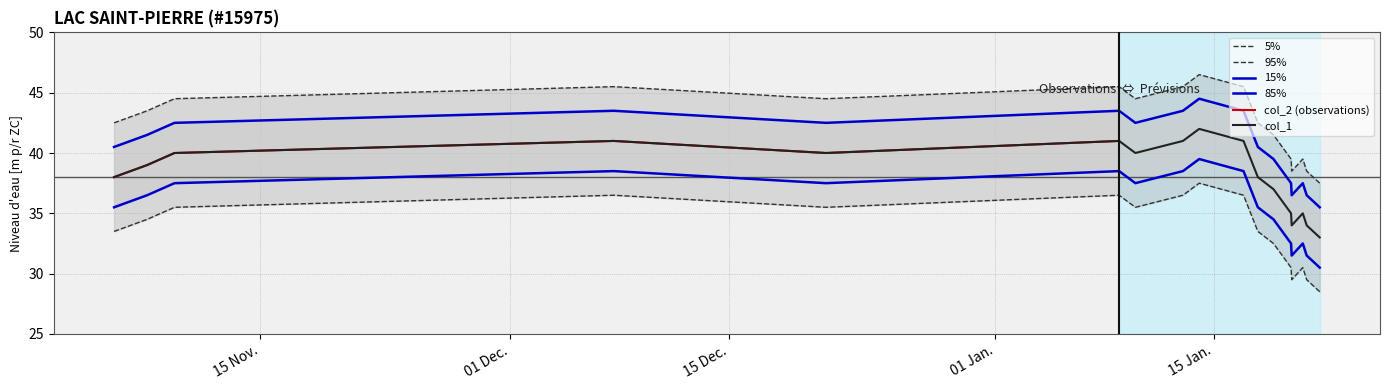

What is the difference between the maximum and minimum values?

9.0